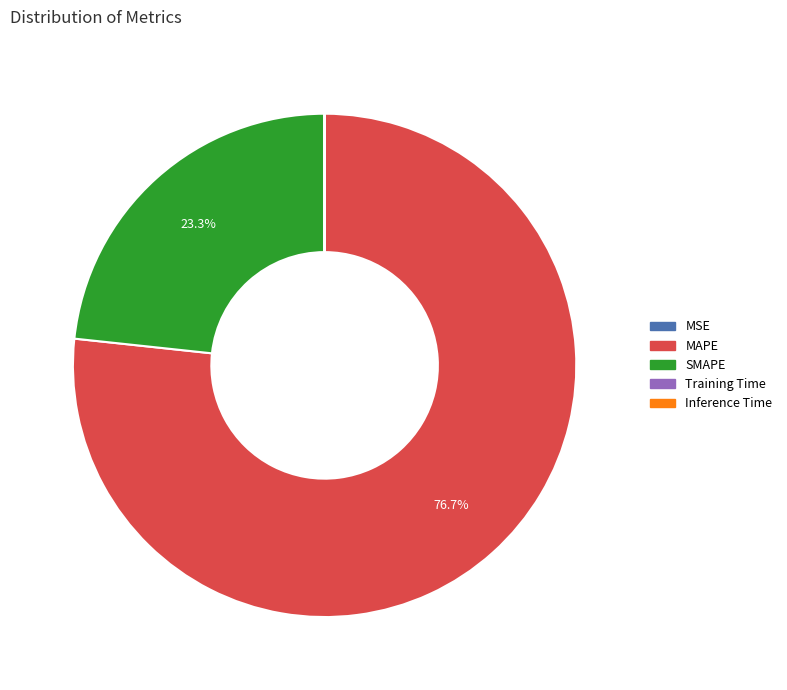

To the nearest percent, what is the combined percentage of SMAPE and MAPE?

100%